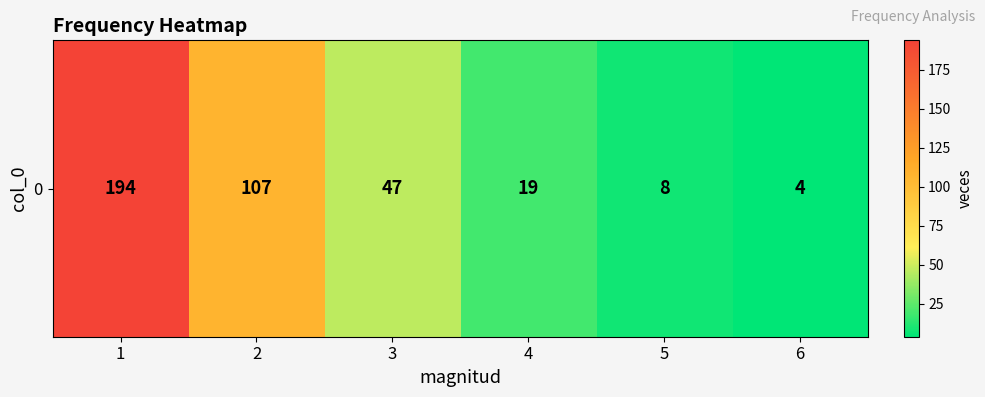

At which label does the data first exceed 47?

1